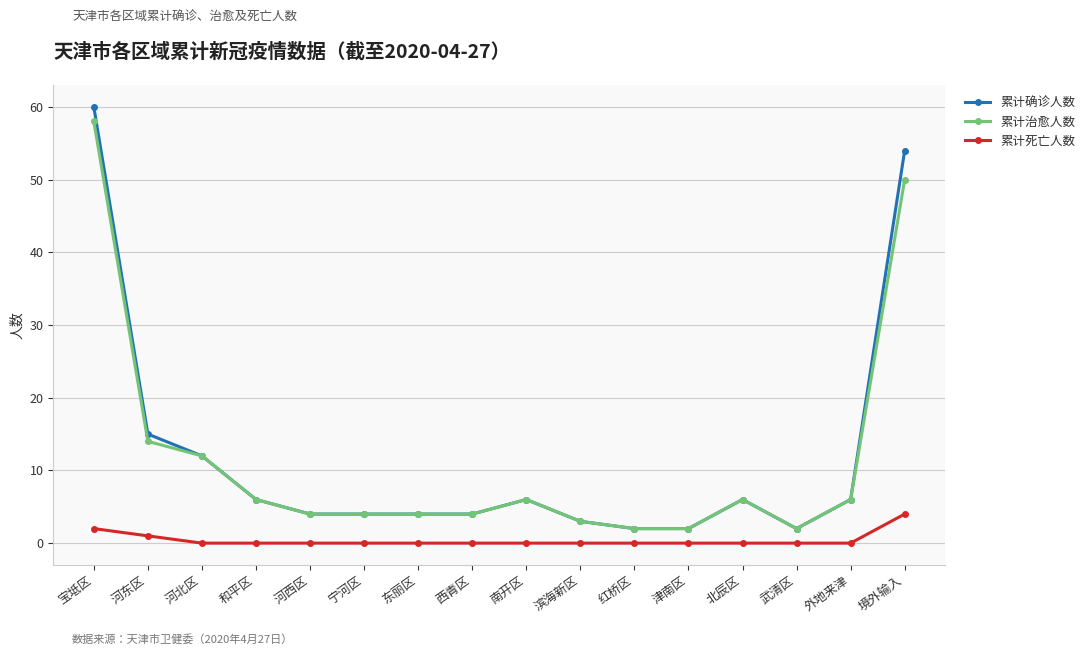

What is the sum of the 累计确诊人数 values at 宝坻区 and 东丽区?

64